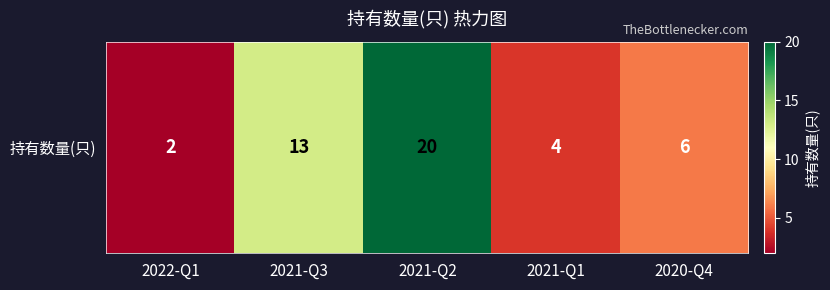

What is the minimum value shown in the chart?

2